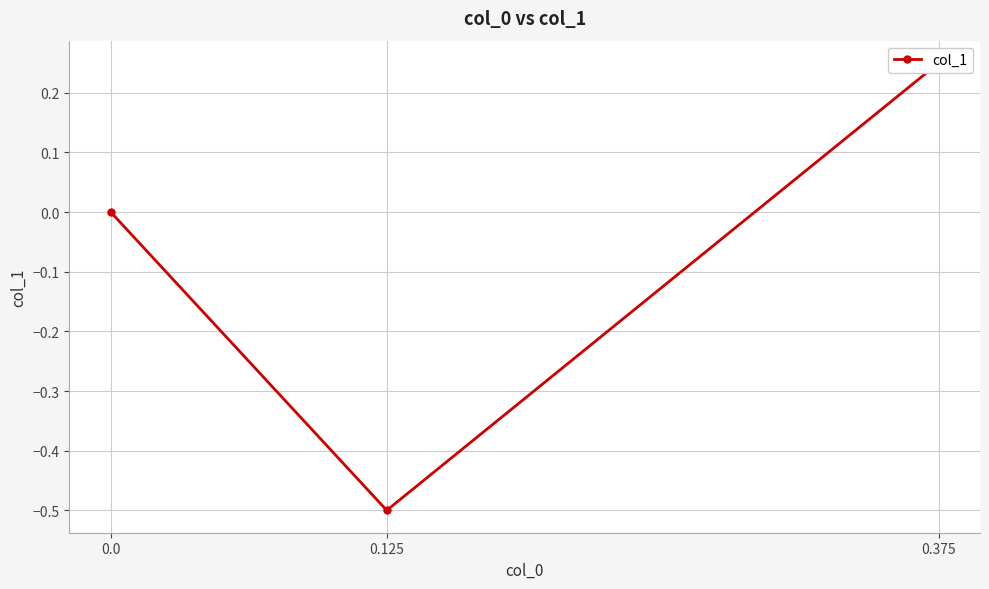

How many lines are shown in the chart?

1